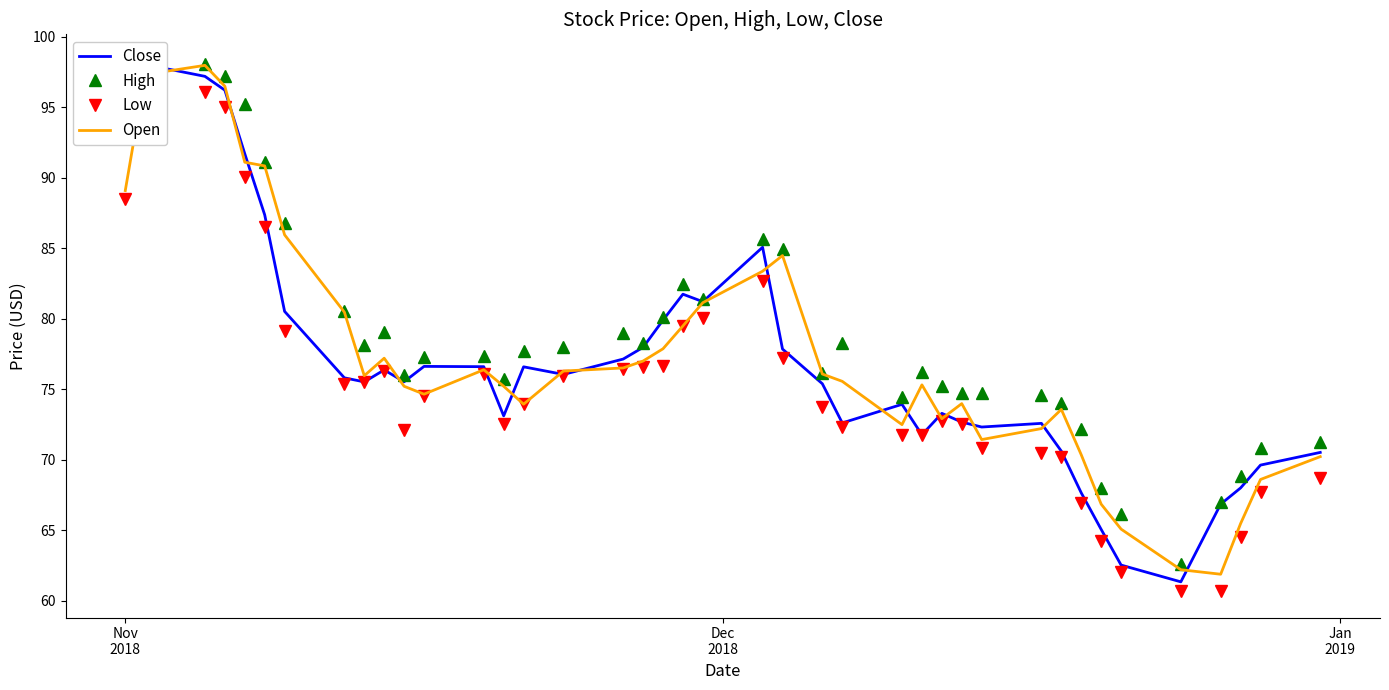

Does the chart have visible grid lines?

No